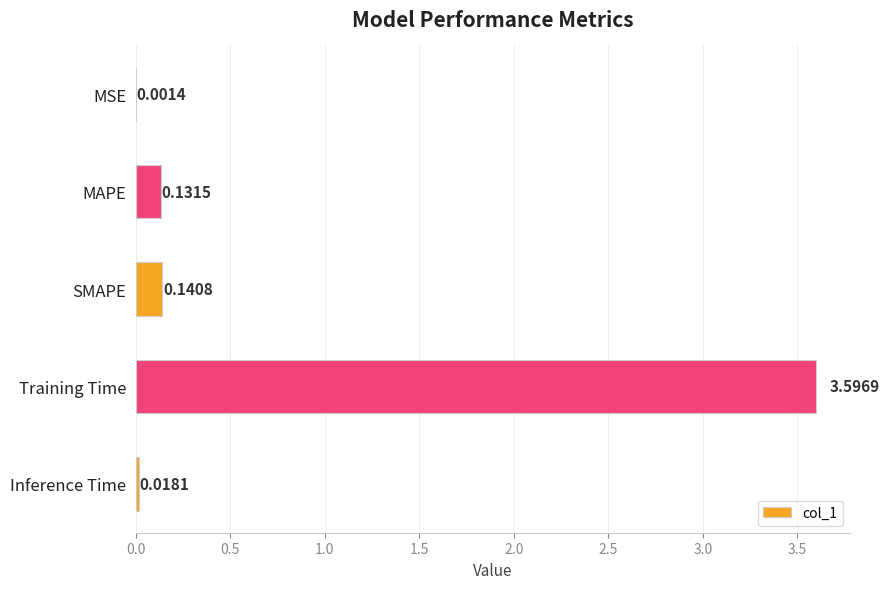

Which label corresponds to the largest value in the chart?

Training Time